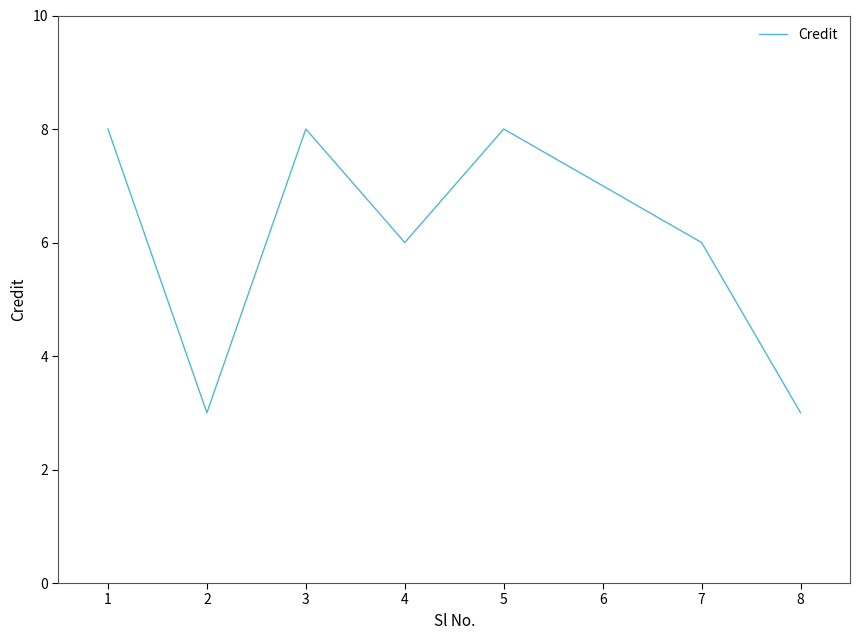

What value does the data have at 6?

7